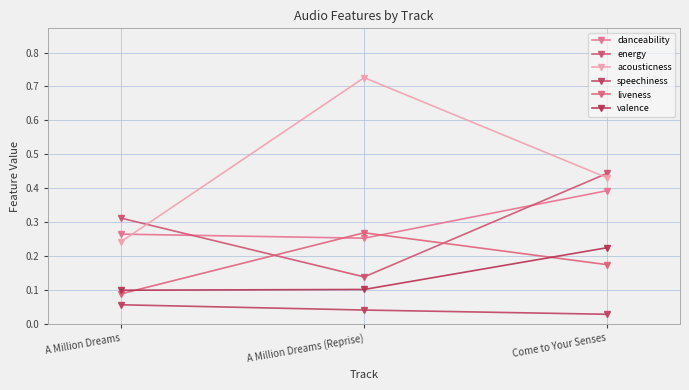

What is the difference between the maximum and minimum values in the danceability series?

0.1